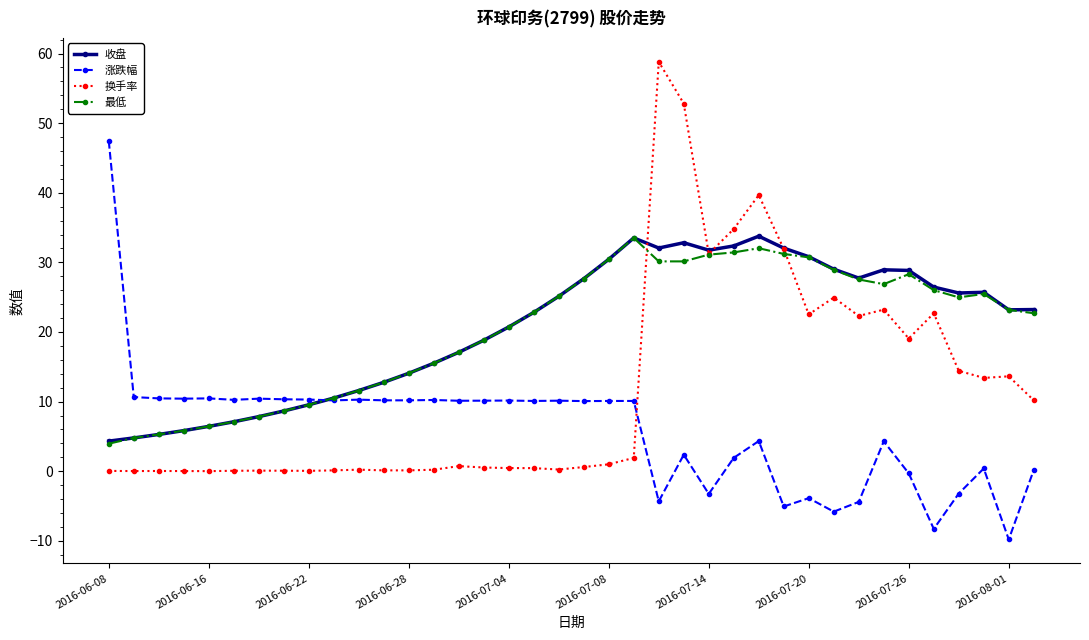

What is the maximum value shown in the chart?

58.8